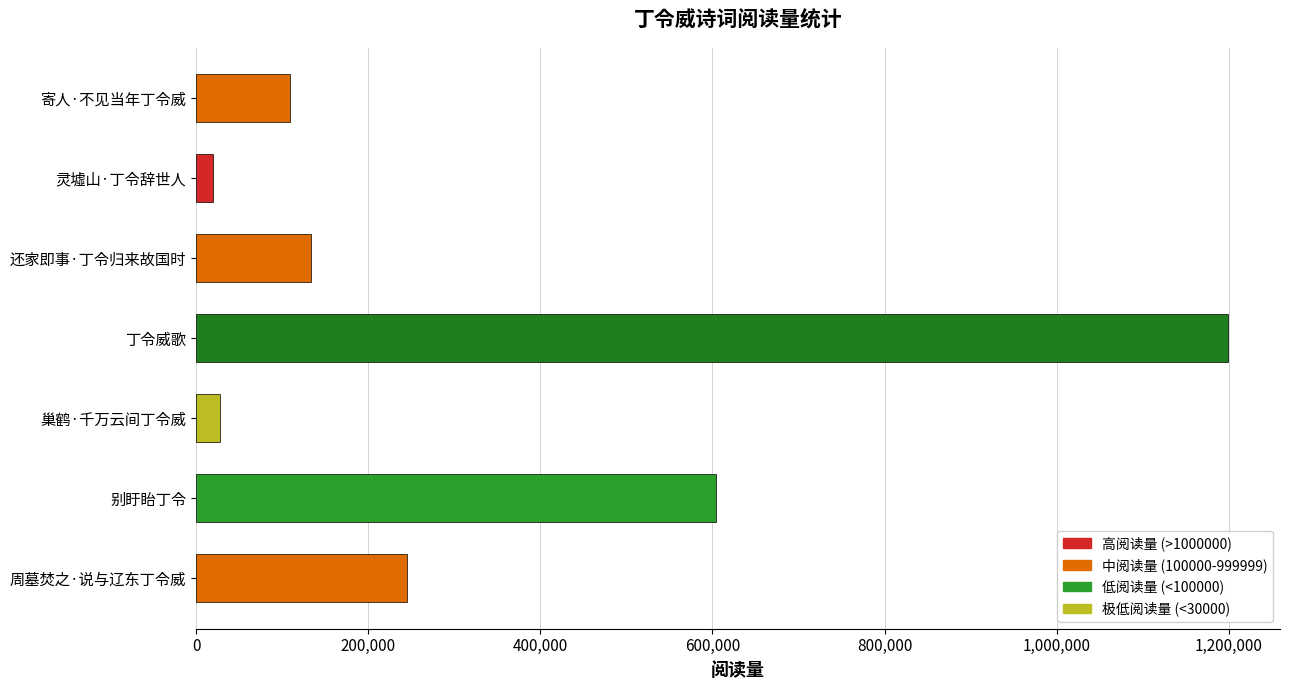

How many series are shown in this chart?

1